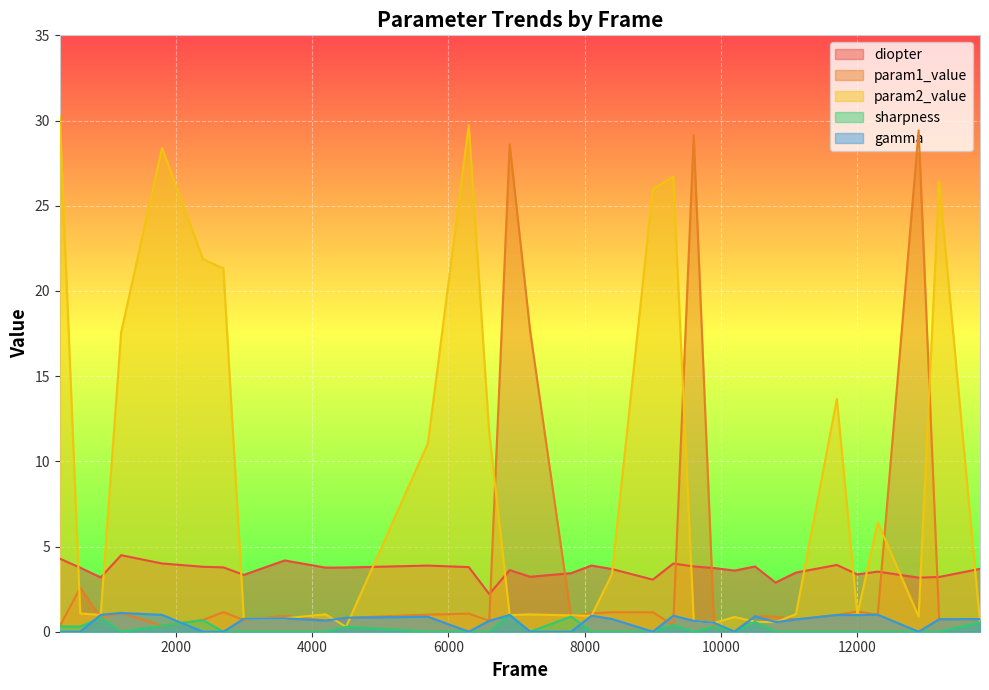

What is the greatest value displayed?

30.3